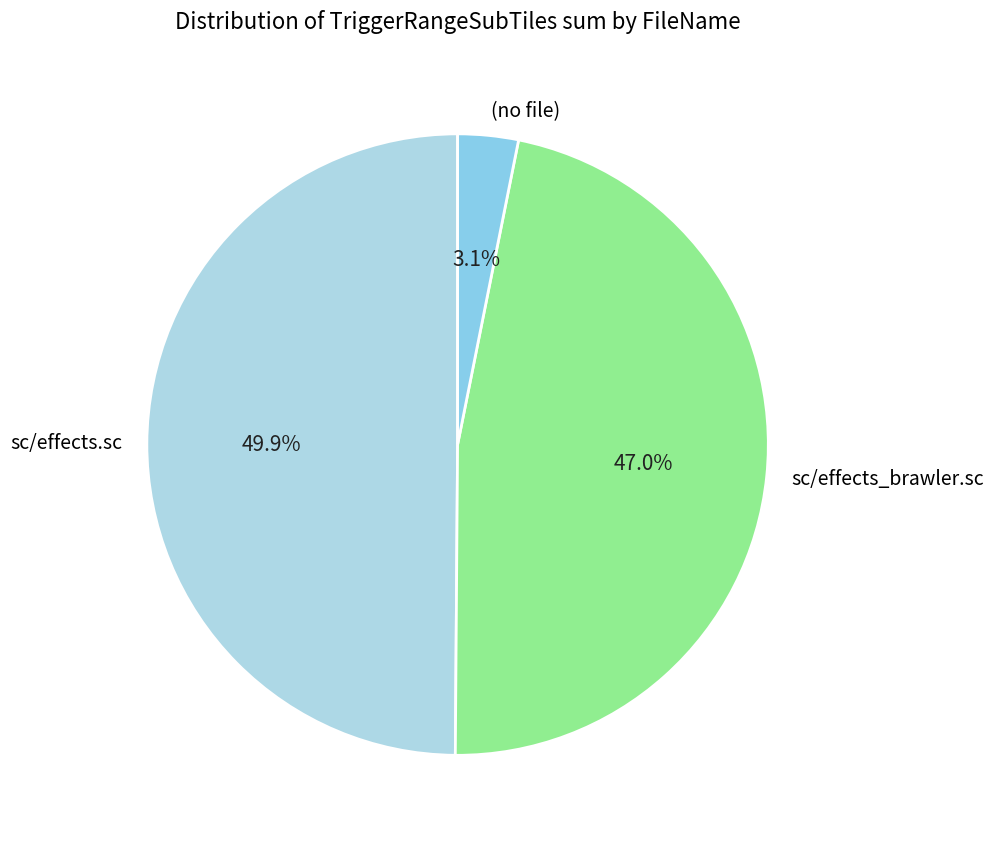

How many segments does this pie chart have?

3